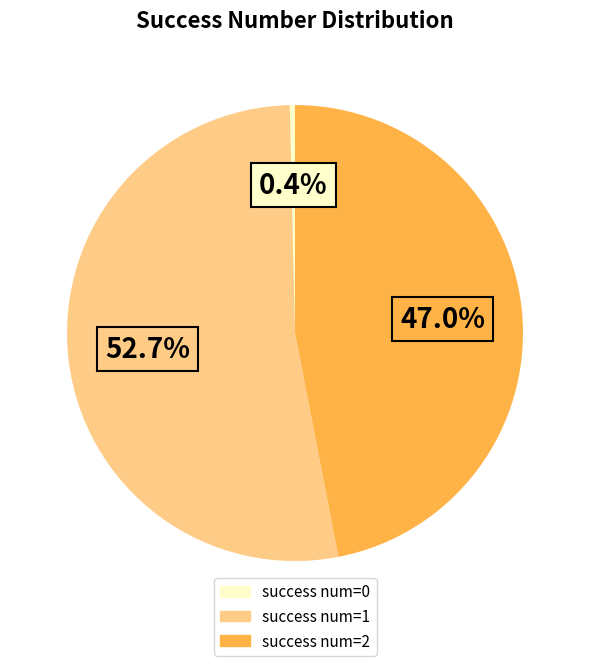

Does any single category account for the majority?

Yes